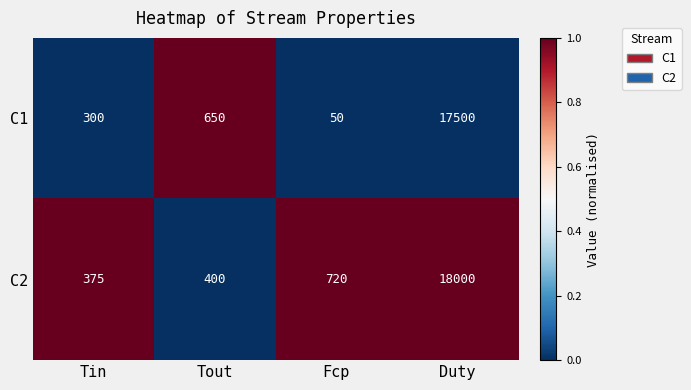

What is the difference between the maximum and minimum values in the C2 series?

17625